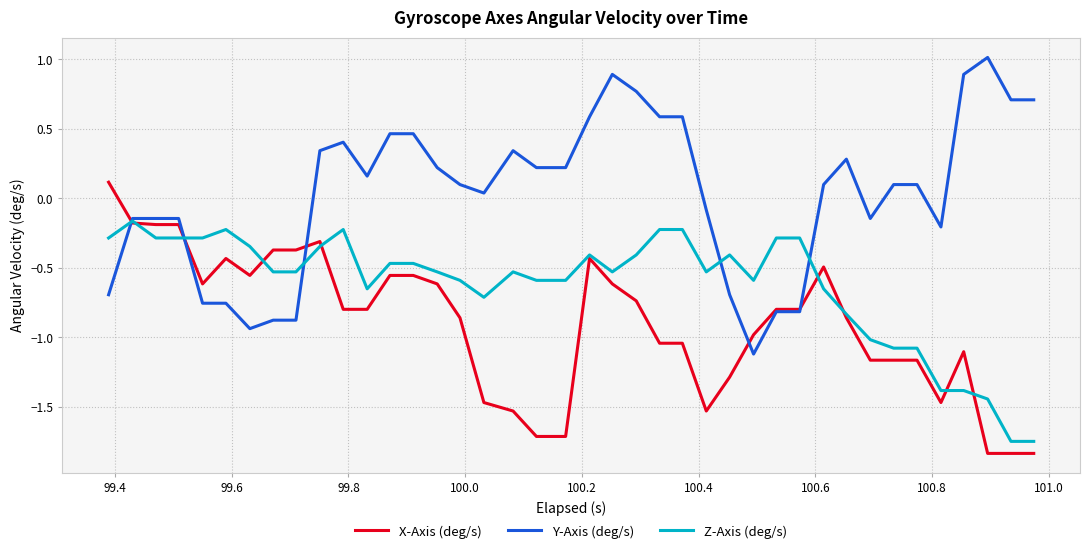

Which series has the largest total across all categories?

Y-Axis (deg/s)